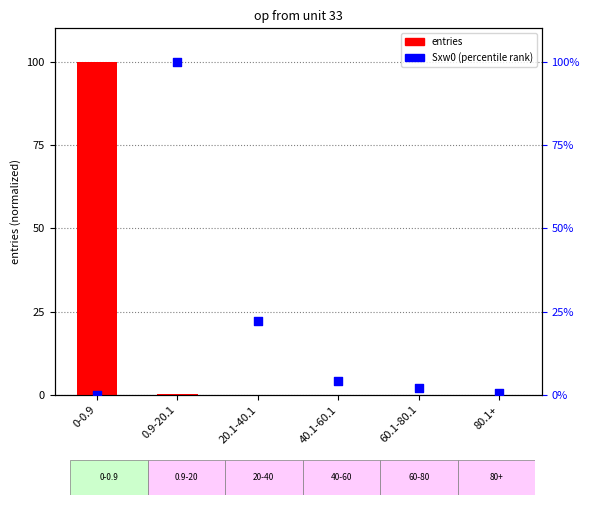

Which series contains the highest Y value?

entries